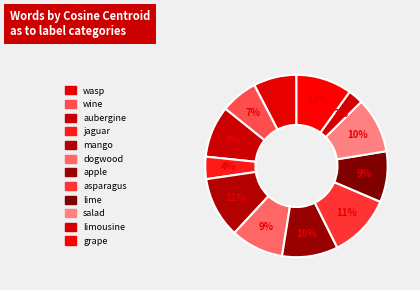

Does any single category account for the majority?

No